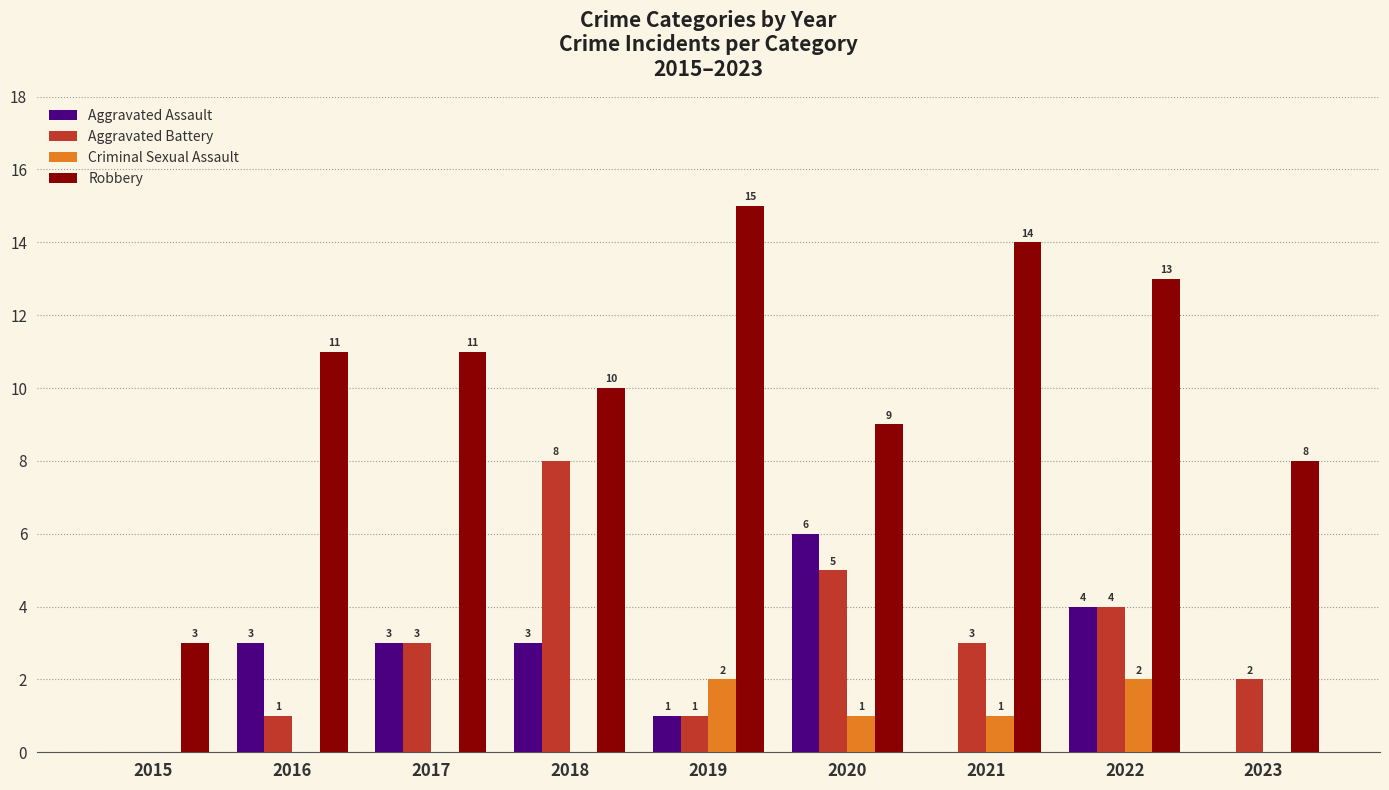

Is the value of Robbery at 2016 greater than the value of Criminal Sexual Assault at 2018?

Yes